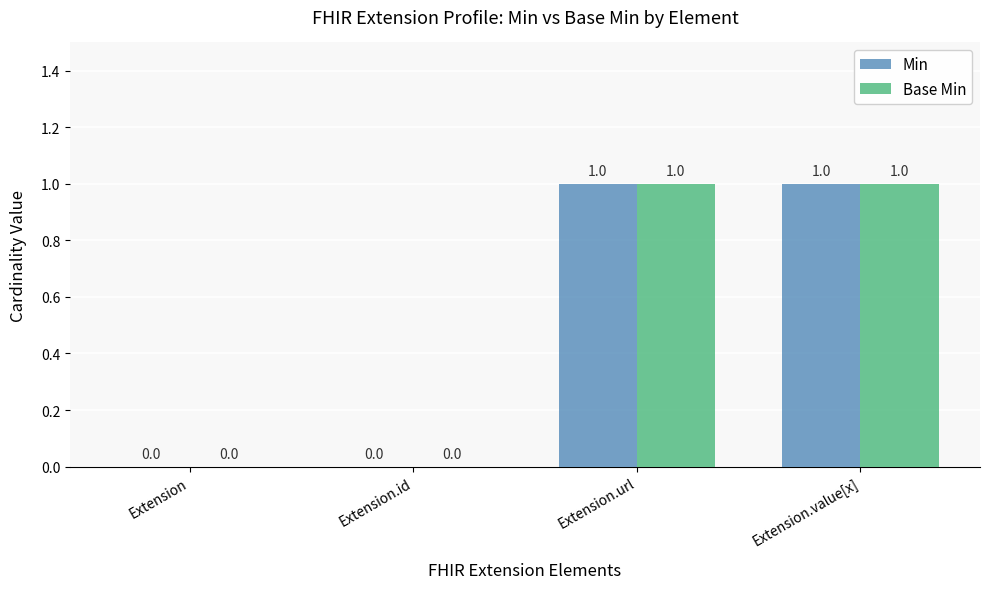

What is the sum of the Min values at Extension.value[x] and Extension.id?

1